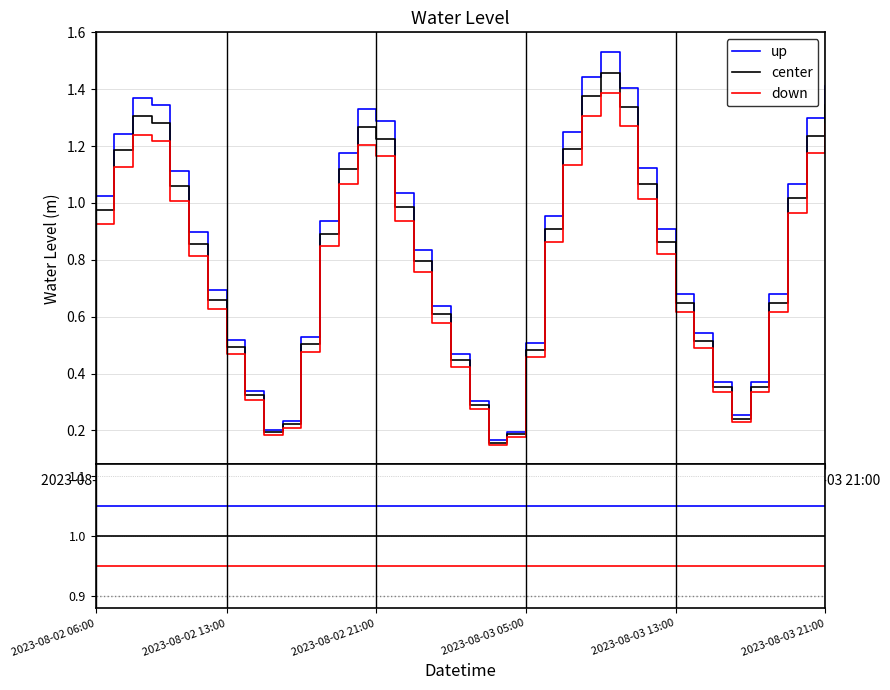

What is the total value across all series at 25?

3.0